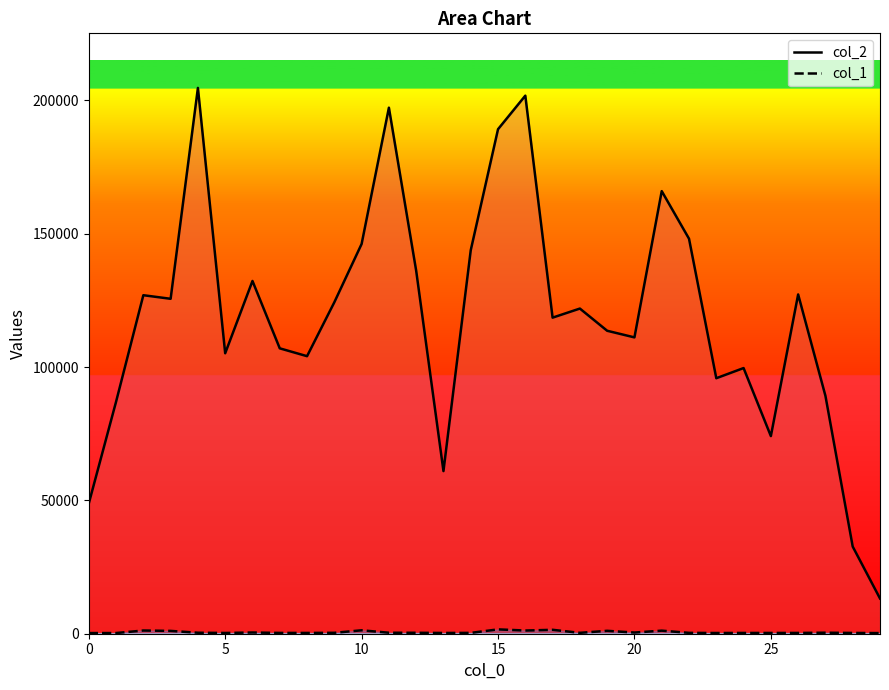

What is the approximate value of col_2 line at 11, to the nearest 50?

197250